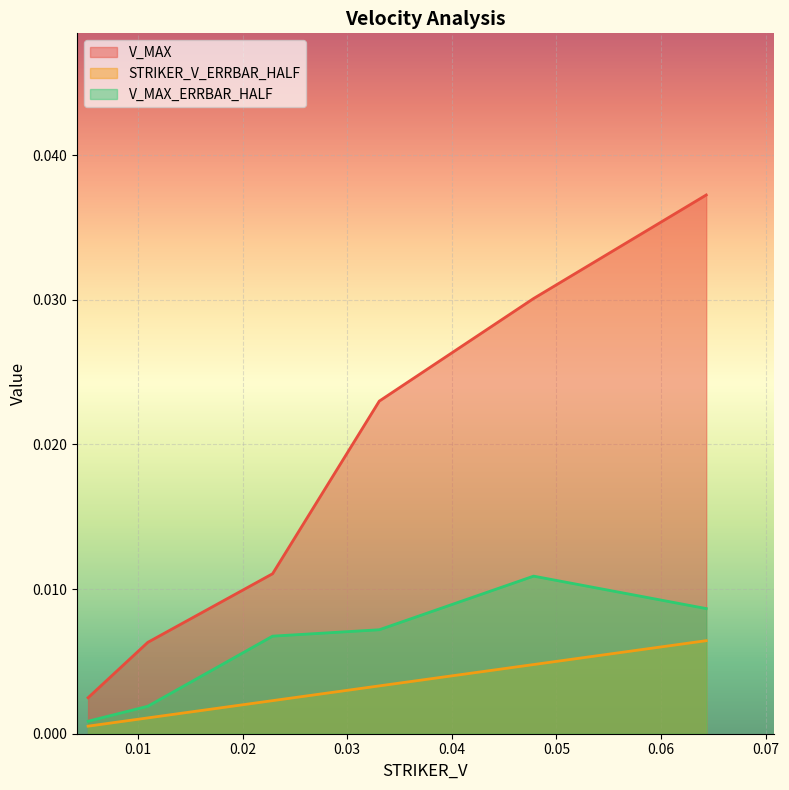

What are all the series names shown in the legend?

V_MAX, STRIKER_V_ERRBAR_HALF, V_MAX_ERRBAR_HALF